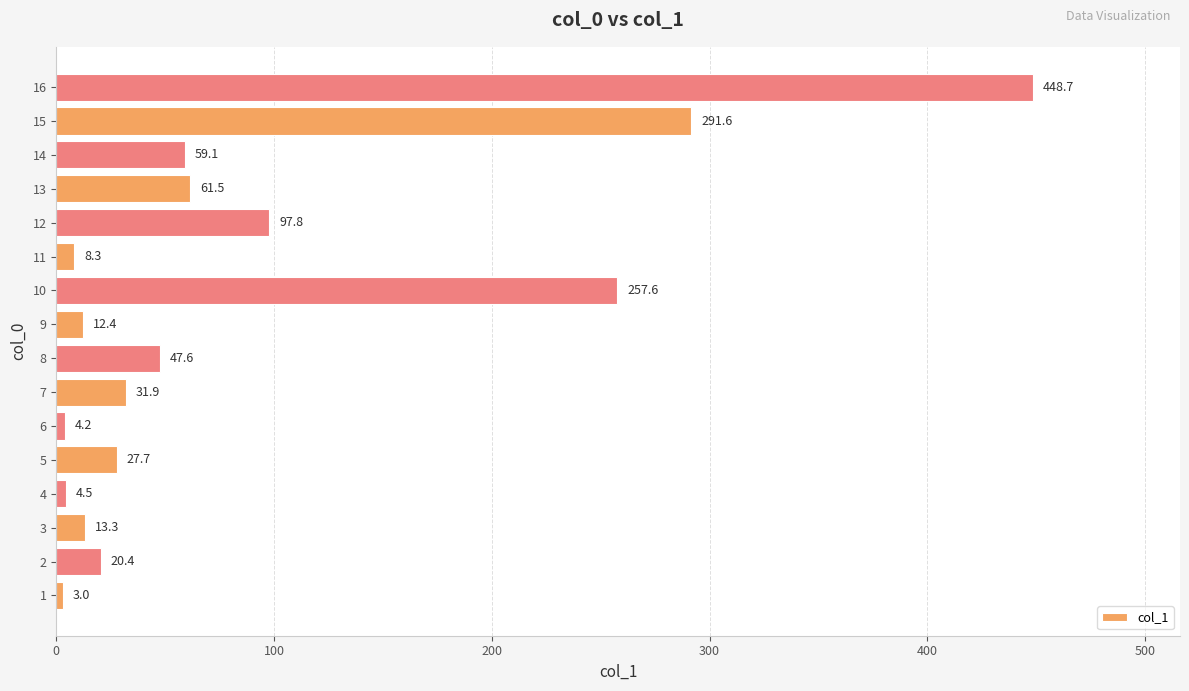

Reading bottom to top, extract all data points from this chart.

1=3.0	2=20.4	3=13.3	4=4.5	5=27.7	6=4.2	7=31.9	8=47.6	9=12.4	10=257.6	11=8.3	12=97.8	13=61.5	14=59.1	15=291.6	16=448.7